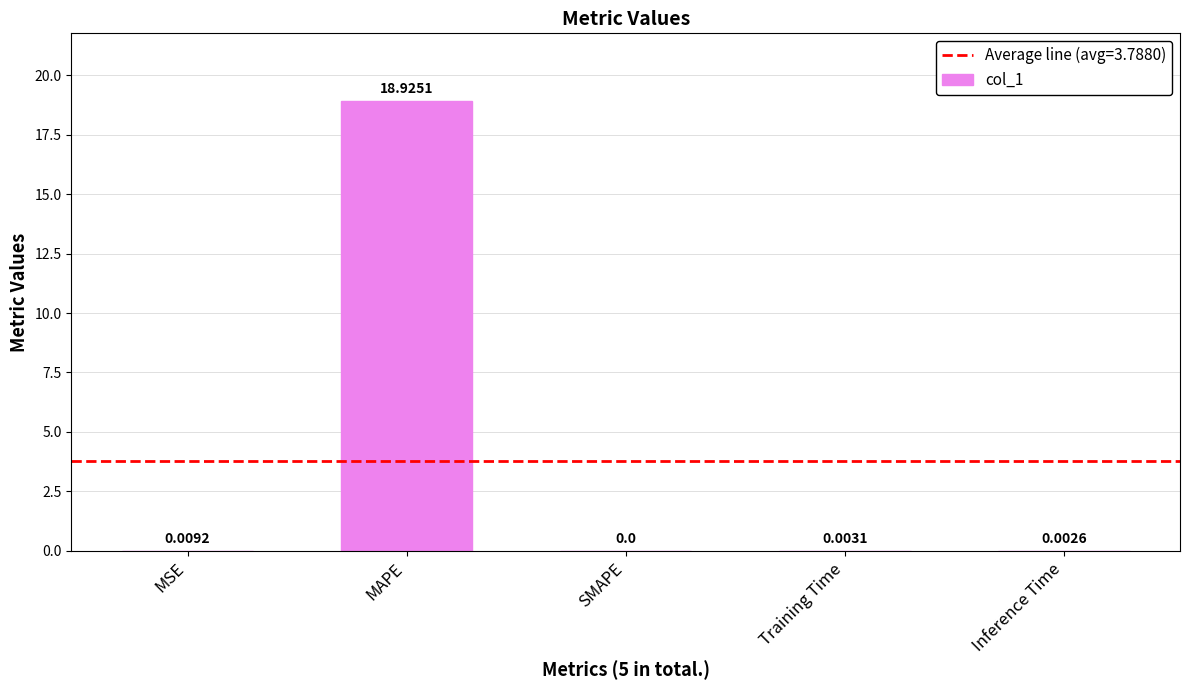

Which category has the highest value across all series?

MAPE